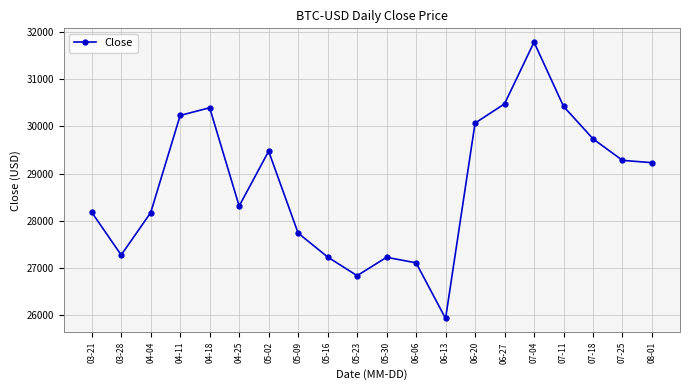

The chart shows a value of 14947.2 at 05-23. True or false?

False